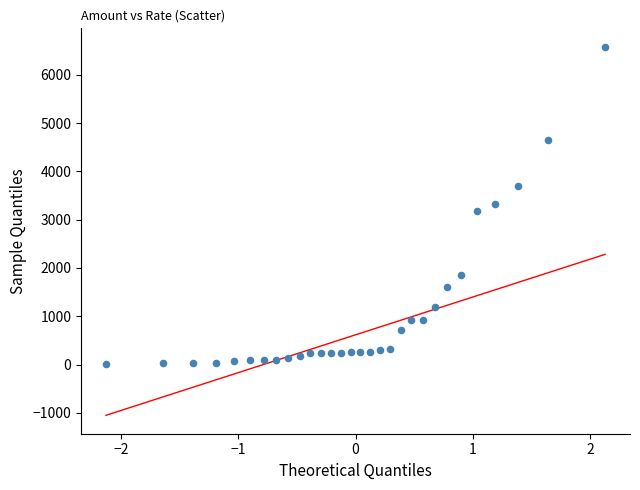

What is the range of X values (max minus min)?

4.3